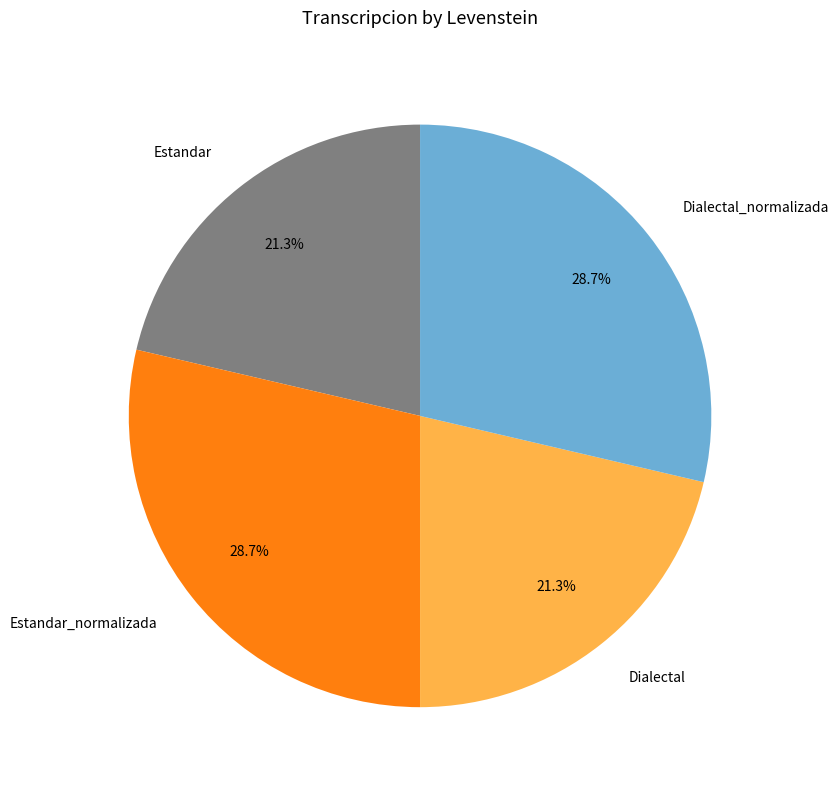

To the nearest percent, what portion does Estandar represent?

21%